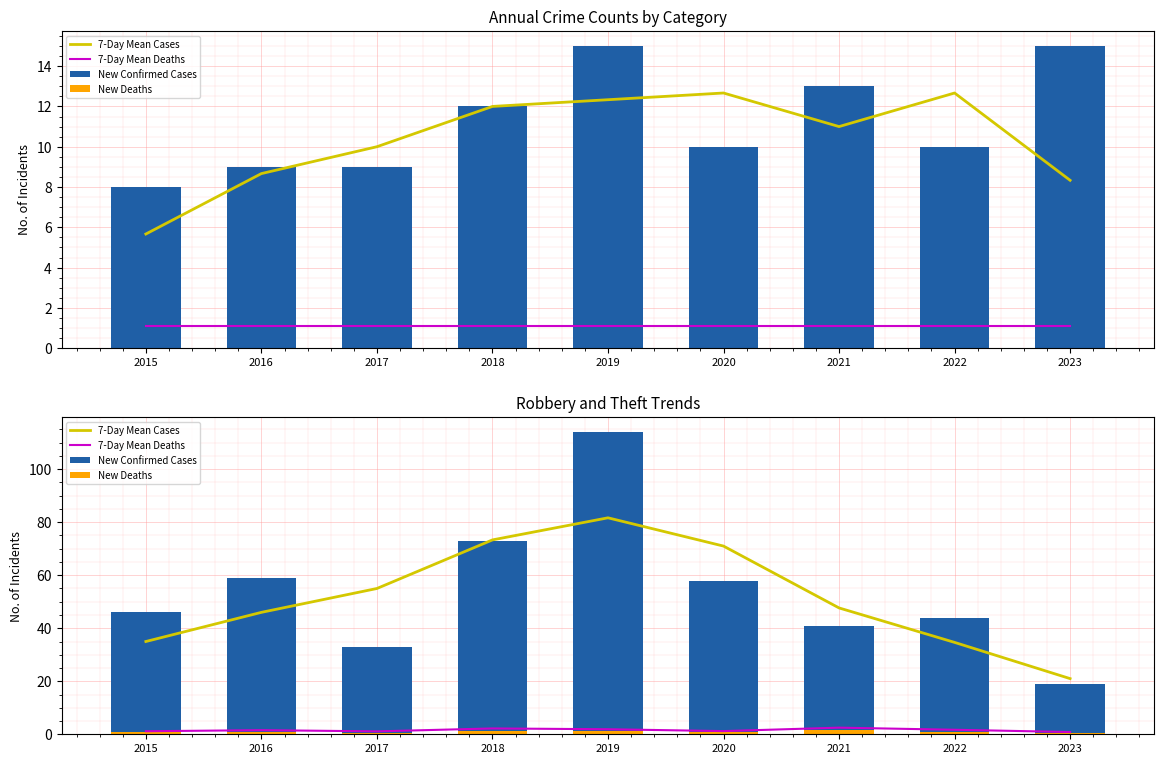

The value of New Deaths at 2018 is 1.3. True or false?

True